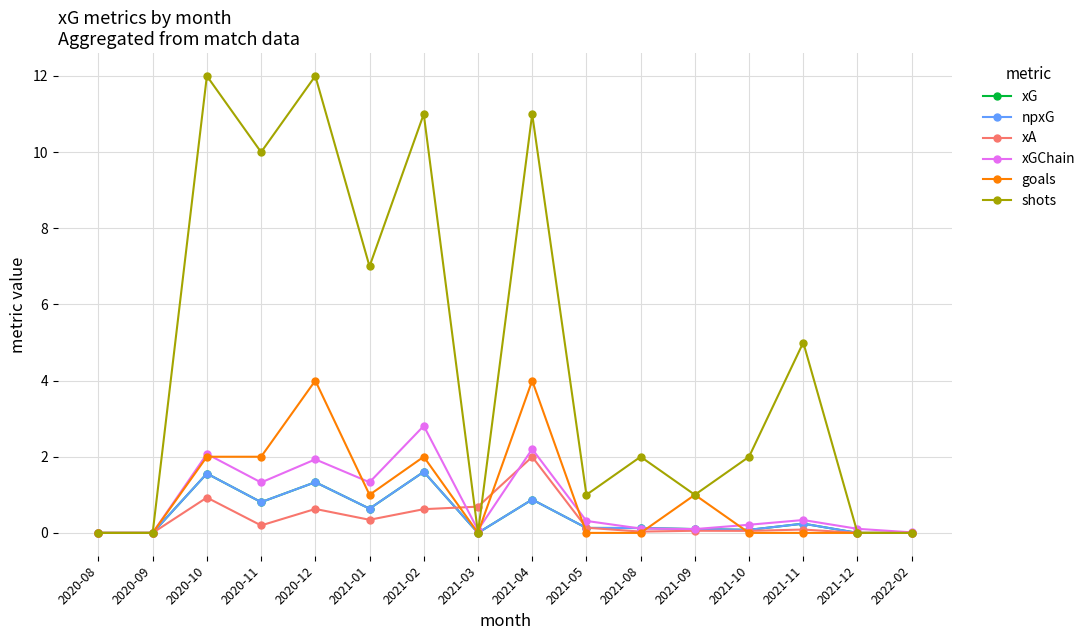

Reading left to right, what are all the values shown in this chart?

xG: 0.0	0.0	1.6	0.8	1.3	0.6	1.6	0.0	0.9	0.1	0.1	0.1	0.1	0.2	0.0	0.0
npxG: 0.0	0.0	1.6	0.8	1.3	0.6	1.6	0.0	0.9	0.1	0.1	0.1	0.1	0.2	0.0	0.0
xA: 0.0	0.0	0.9	0.2	0.6	0.3	0.6	0.7	2.0	0.1	0.0	0.1	0.1	0.1	0.0	0.0
xGChain: 0.0	0.0	2.1	1.3	1.9	1.3	2.8	0.1	2.2	0.3	0.1	0.1	0.2	0.3	0.1	0.0
goals: 0.0	0.0	2.0	2.0	4.0	1.0	2.0	0.0	4.0	0.0	0.0	1.0	0.0	0.0	0.0	0.0
shots: 0.0	0.0	12.0	10.0	12.0	7.0	11.0	0.0	11.0	1.0	2.0	1.0	2.0	5.0	0.0	0.0